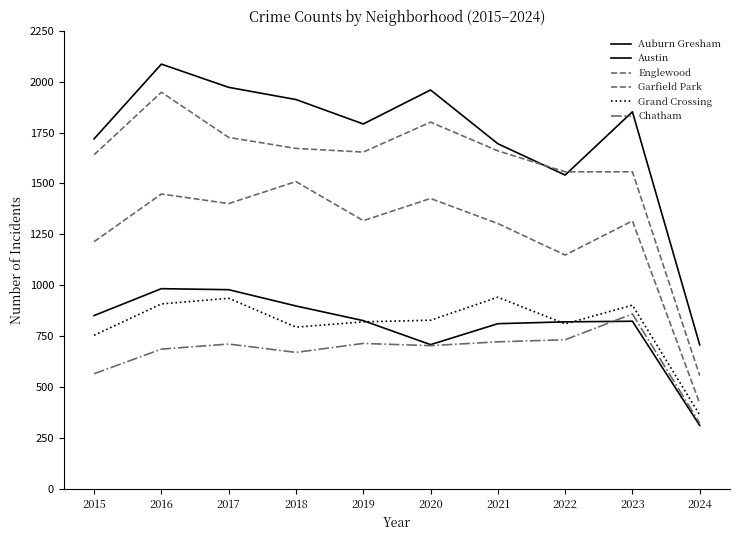

Reading left to right, transcribe all the data shown in this chart.

Auburn Gresham: 2015=851	2016=983	2017=978	2018=898	2019=826	2020=708	2021=811	2022=820	2023=823	2024=311
Austin: 2015=1719	2016=2086	2017=1972	2018=1912	2019=1792	2020=1959	2021=1695	2022=1541	2023=1852	2024=707
Englewood: 2015=1641	2016=1948	2017=1726	2018=1672	2019=1654	2020=1801	2021=1660	2022=1557	2023=1557	2024=556
Garfield Park: 2015=1214	2016=1448	2017=1401	2018=1509	2019=1317	2020=1426	2021=1303	2022=1148	2023=1316	2024=419
Grand Crossing: 2015=754	2016=908	2017=936	2018=794	2019=820	2020=828	2021=941	2022=810	2023=902	2024=363
Chatham: 2015=565	2016=686	2017=711	2018=670	2019=714	2020=703	2021=722	2022=732	2023=859	2024=322